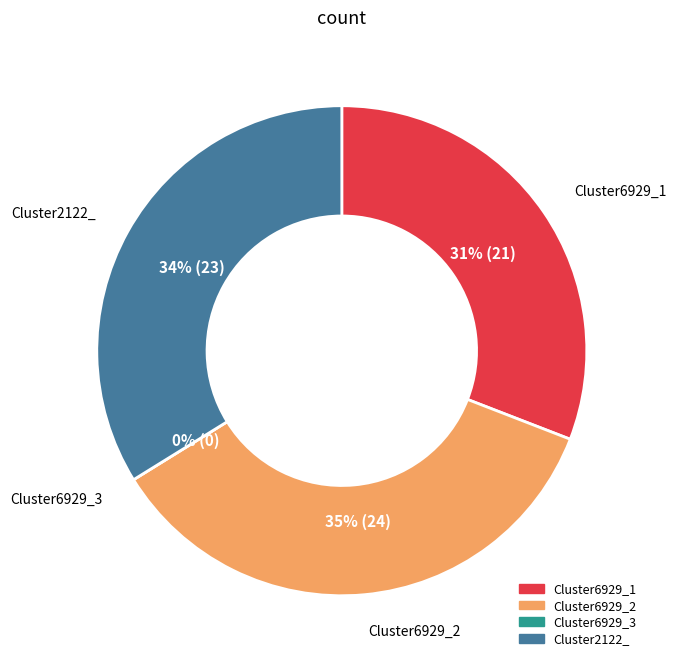

Between Cluster6929_1 and Cluster6929_2, which is larger?

Cluster6929_2